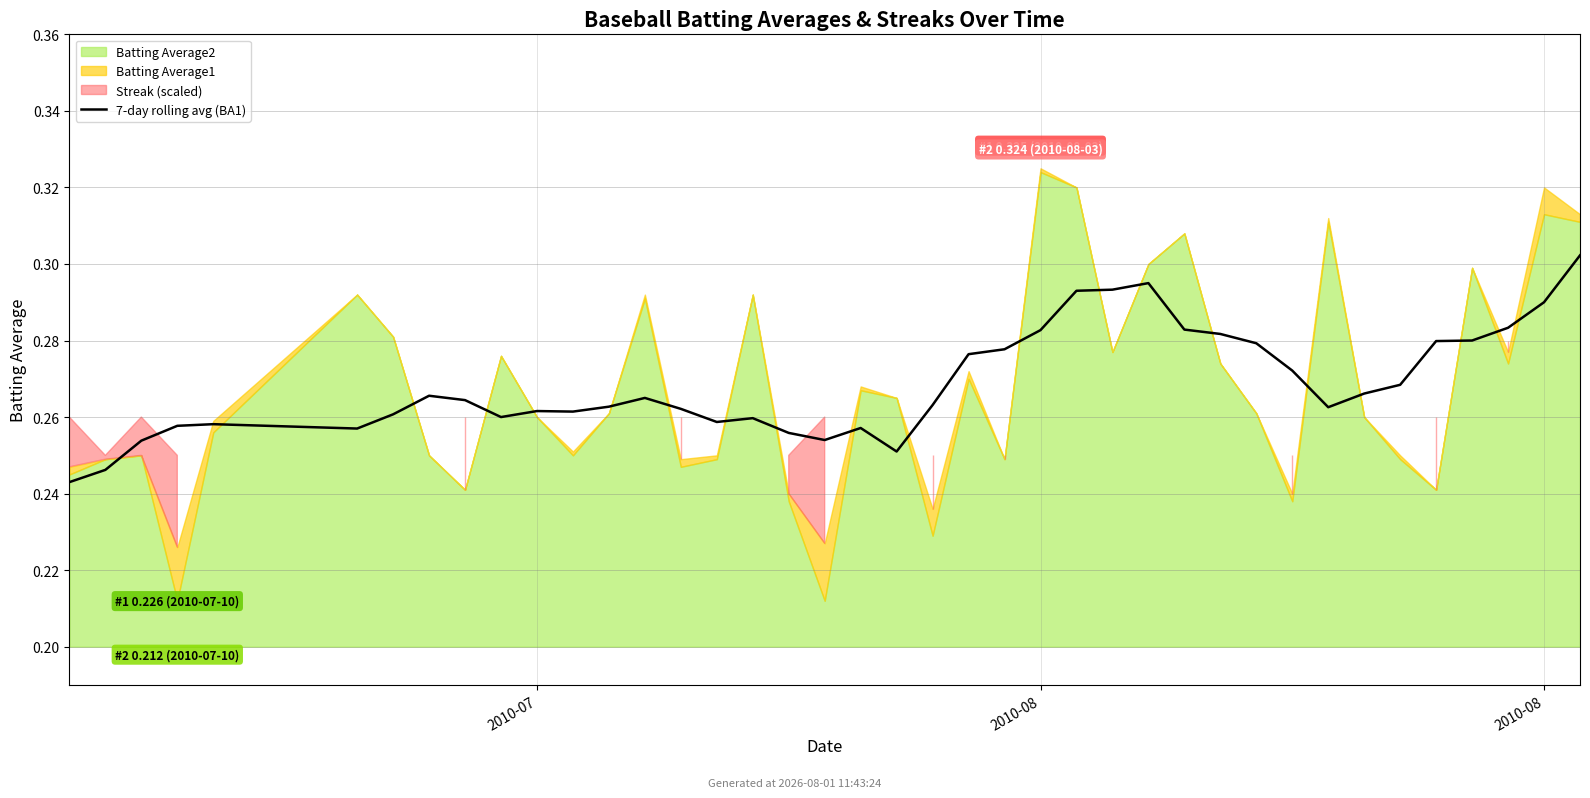

Reading left to right, extract all data points from this chart.

0.2	0.2	0.3	0.3	0.3	0.3	0.3	0.3	0.3	0.3	0.3	0.3	0.3	0.3	0.3	0.3	0.3	0.3	0.3	0.3	0.3	0.3	0.3	0.3	0.3	0.3	0.3	0.3	0.3	0.3	0.3	0.3	0.3	0.3	0.3	0.3	0.3	0.3	0.3	0.3